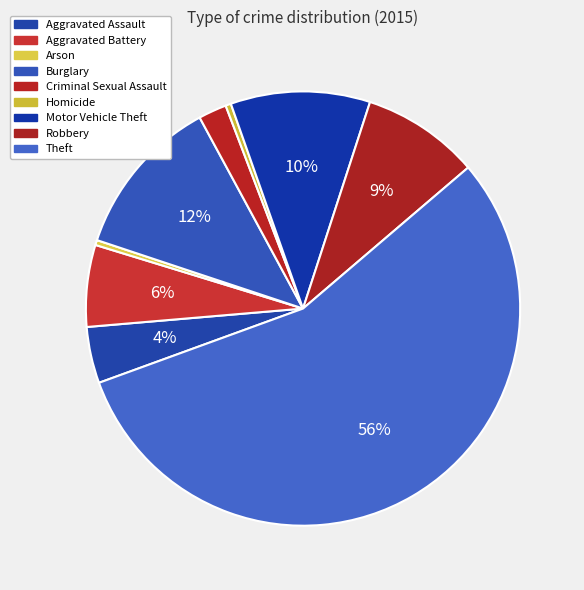

Which has a higher value, Arson or Theft?

Theft